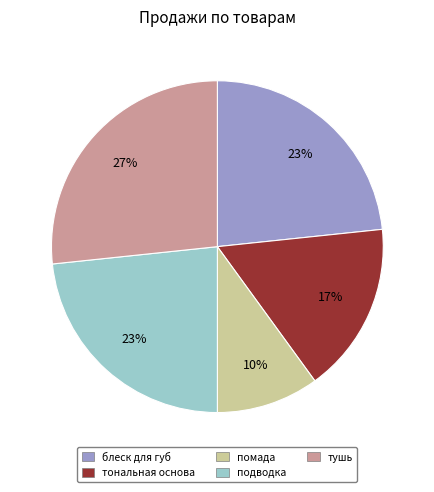

What is the largest slice in the pie chart?

тушь